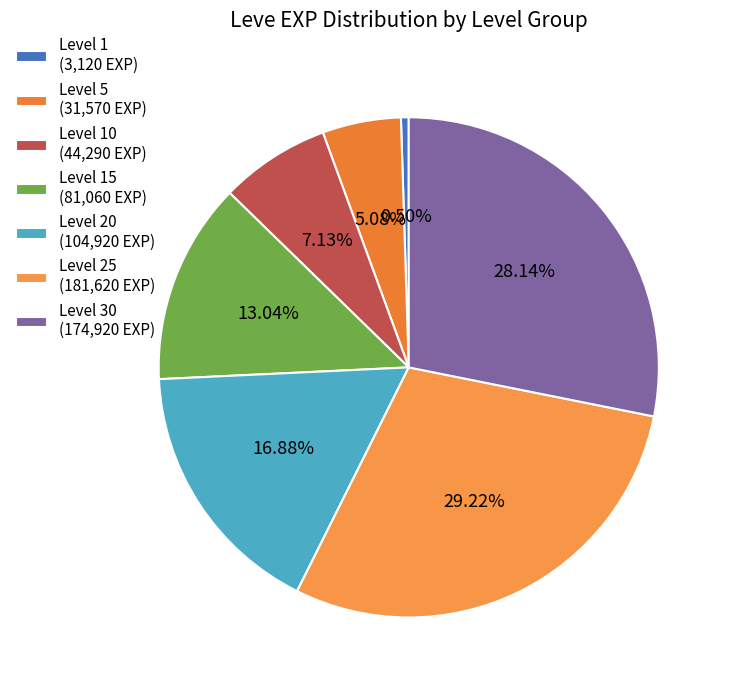

What is the largest slice in the pie chart?

Level 25 (181,620 EXP)